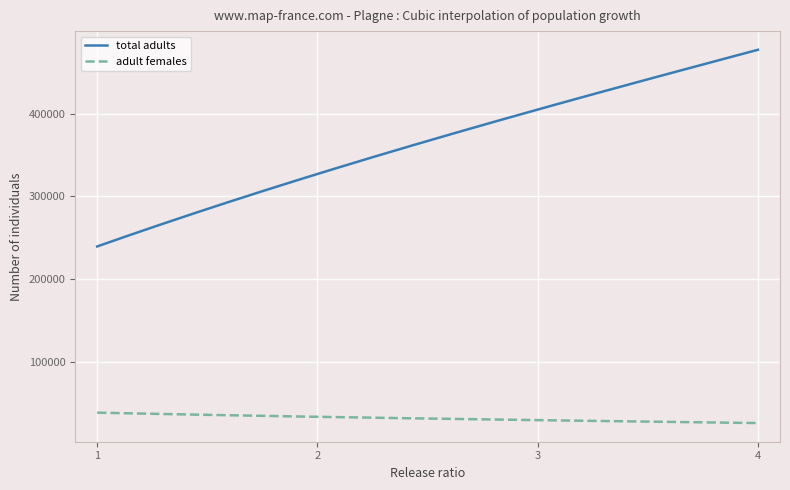

In adult females, how many points are lower than both neighbors (excluding endpoints)?

0